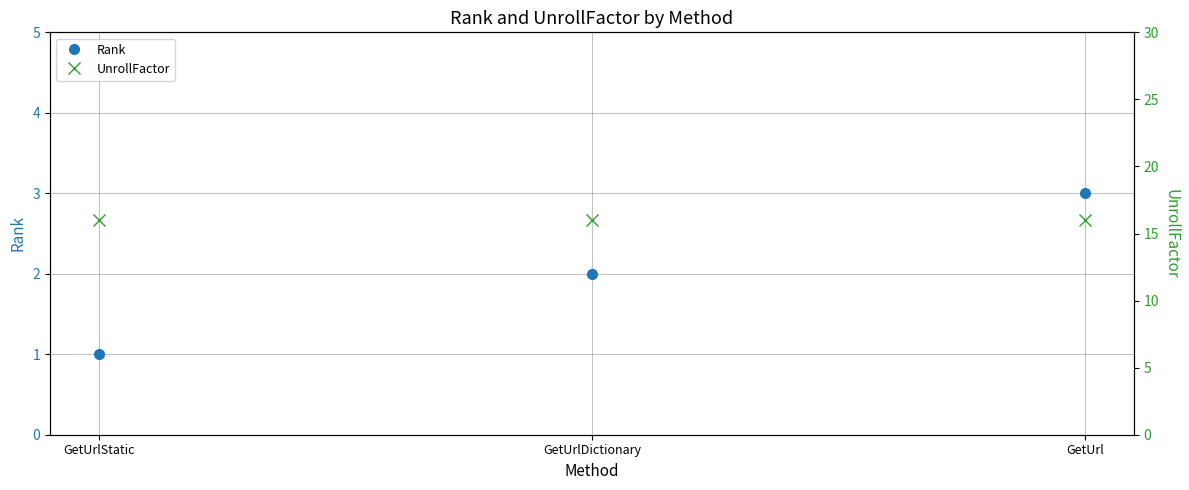

Reading right to left, list all the values displayed in this chart.

Rank: GetUrl=3	GetUrlDictionary=2	GetUrlStatic=1
UnrollFactor: GetUrl=16	GetUrlDictionary=16	GetUrlStatic=16